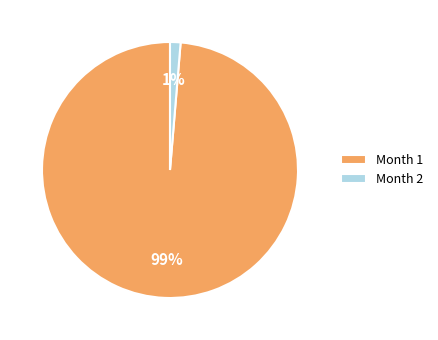

Which category accounts for the majority?

Month 1